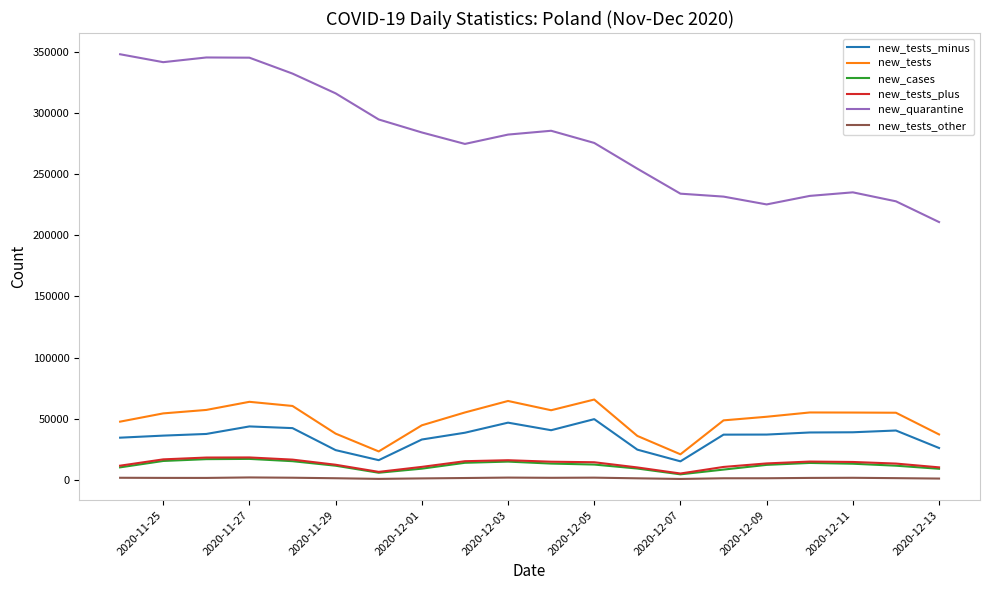

True or false: new_tests_other and new_tests intersect in this chart.

False